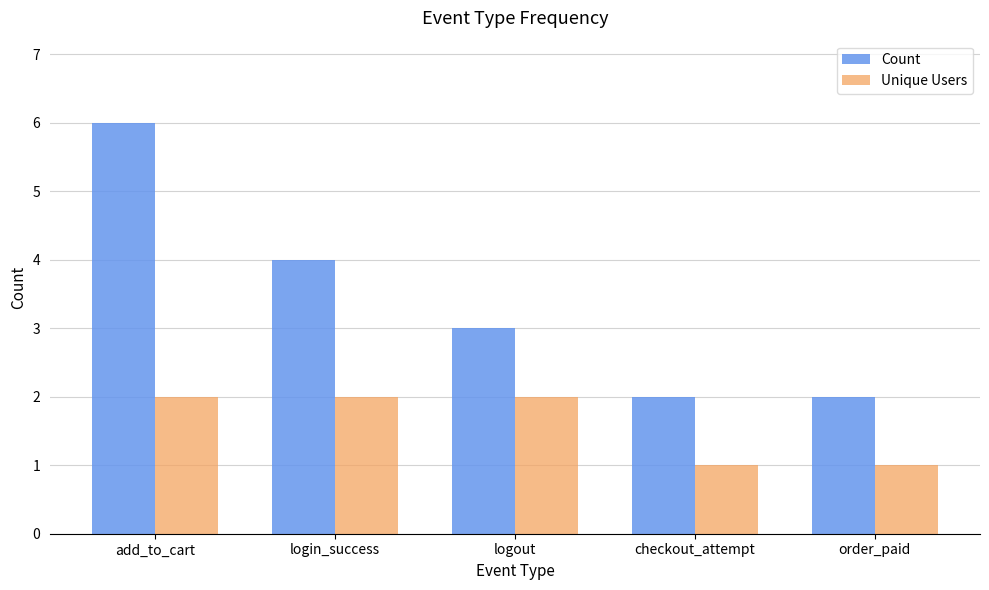

Does the chart contain stacked bars?

No